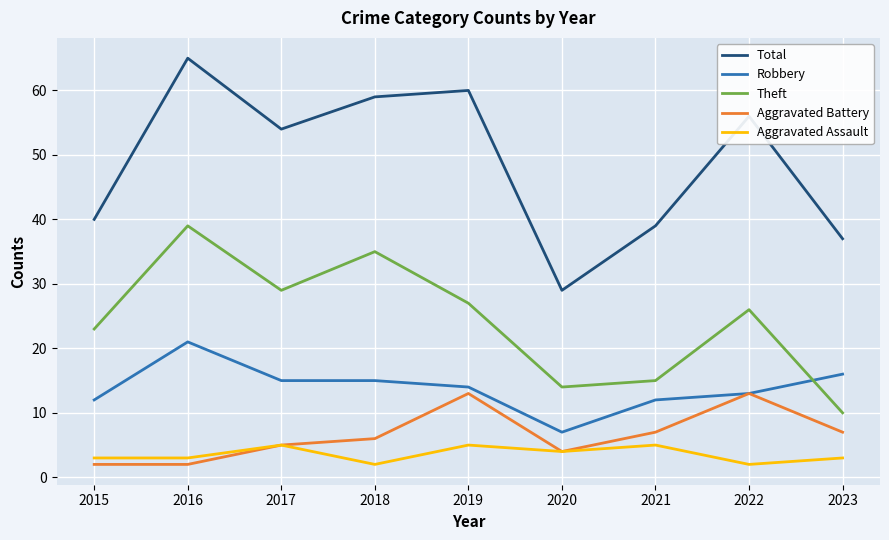

What is the spread (max minus min) of values at 2021?

34